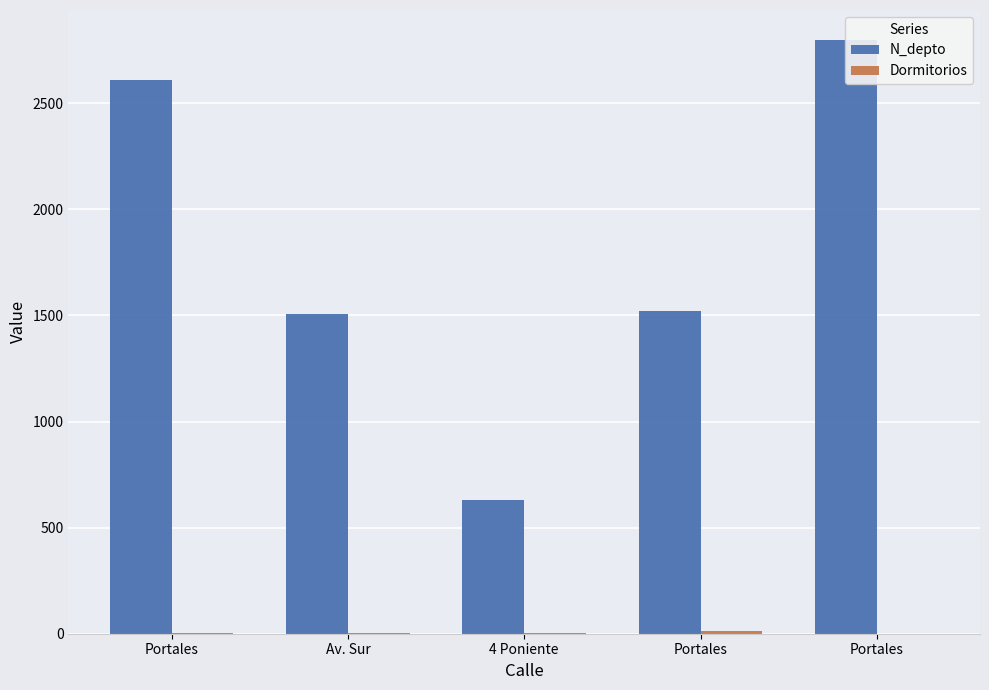

How many bars are there in each group?

2